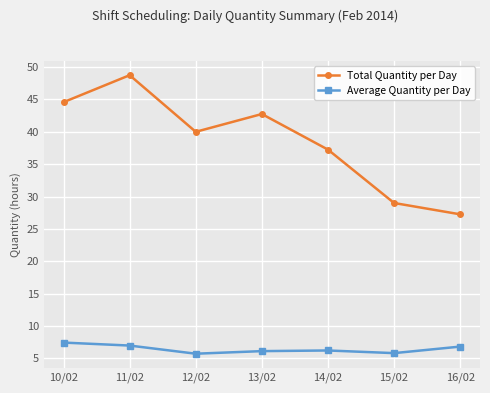

The value of Average Quantity per Day at 14/02 is 6.2. True or false?

True